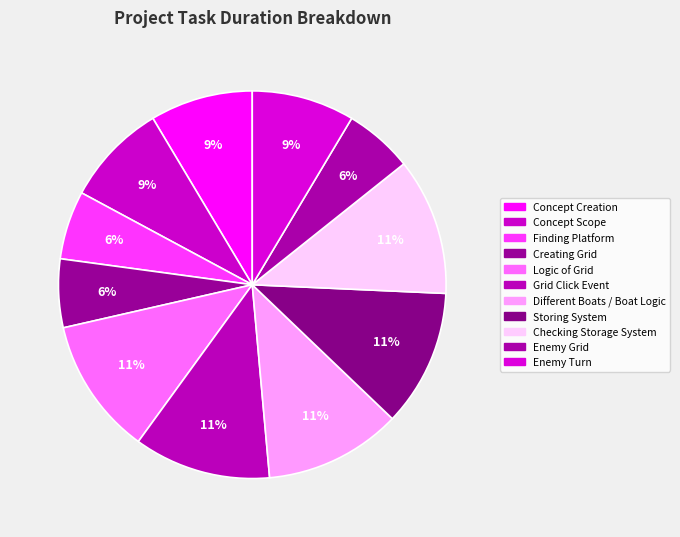

To the nearest percent, what percentage of the pie is Concept Creation?

9%